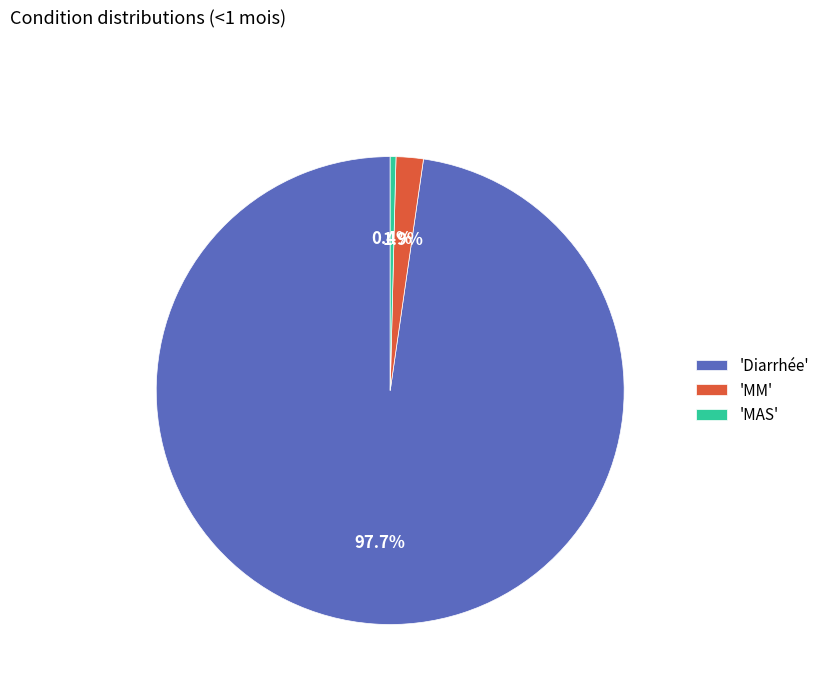

What is the smallest slice in the pie chart?

'MAS'